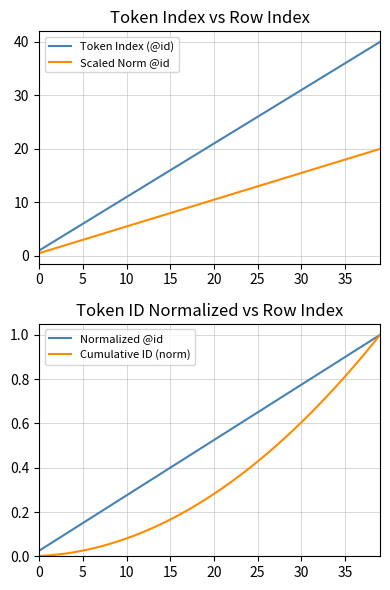

Reading left to right, list all the values displayed in this chart.

Token Index (@id): 1.0	2.0	3.0	4.0	5.0	6.0	7.0	8.0	9.0	10.0	11.0	12.0	13.0	14.0	15.0	16.0	17.0	18.0	19.0	20.0	21.0	22.0	23.0	24.0	25.0	26.0	27.0	28.0	29.0	30.0	31.0	32.0	33.0	34.0	35.0	36.0	37.0	38.0	39.0	40.0
Scaled Norm @id: 0.5	1.0	1.5	2.0	2.5	3.0	3.5	4.0	4.5	5.0	5.5	6.0	6.5	7.0	7.5	8.0	8.5	9.0	9.5	10.0	10.5	11.0	11.5	12.0	12.5	13.0	13.5	14.0	14.5	15.0	15.5	16.0	16.5	17.0	17.5	18.0	18.5	19.0	19.5	20.0
Normalized @id: 0.0	0.1	0.1	0.1	0.1	0.1	0.2	0.2	0.2	0.2	0.3	0.3	0.3	0.3	0.4	0.4	0.4	0.5	0.5	0.5	0.5	0.6	0.6	0.6	0.6	0.7	0.7	0.7	0.7	0.8	0.8	0.8	0.8	0.8	0.9	0.9	0.9	0.9	1.0	1.0
Cumulative ID (norm): 0.0	0.0	0.0	0.0	0.0	0.0	0.0	0.0	0.1	0.1	0.1	0.1	0.1	0.1	0.1	0.2	0.2	0.2	0.2	0.3	0.3	0.3	0.3	0.4	0.4	0.4	0.5	0.5	0.5	0.6	0.6	0.6	0.7	0.7	0.8	0.8	0.9	0.9	1.0	1.0